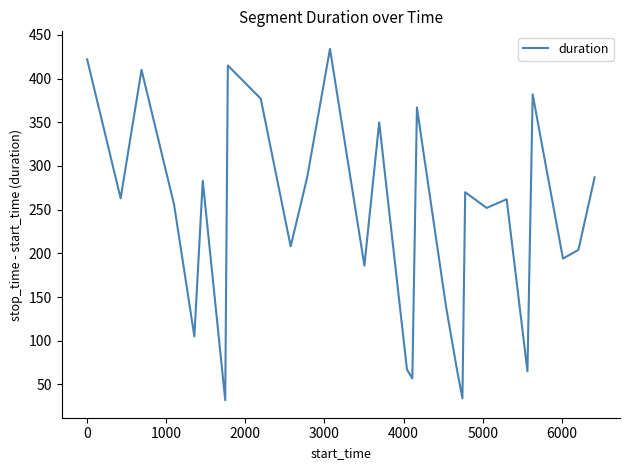

What is the maximum value shown in the chart?

434